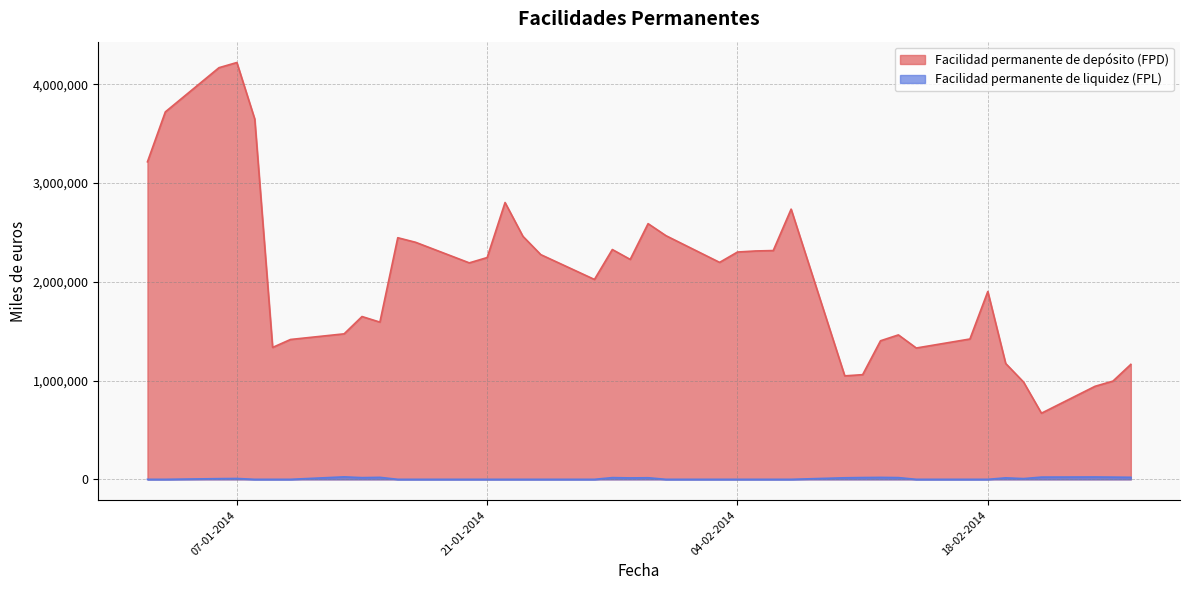

True or false: Facilidad permanente de liquidez (FPL) and Facilidad permanente de depósito (FPD) intersect in this chart.

False